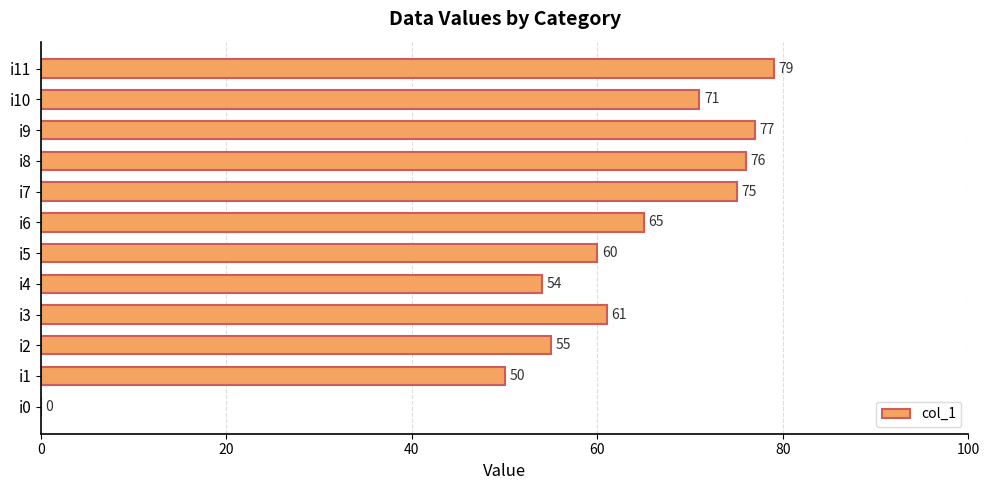

Where is the data nearest to the value 39?

i1